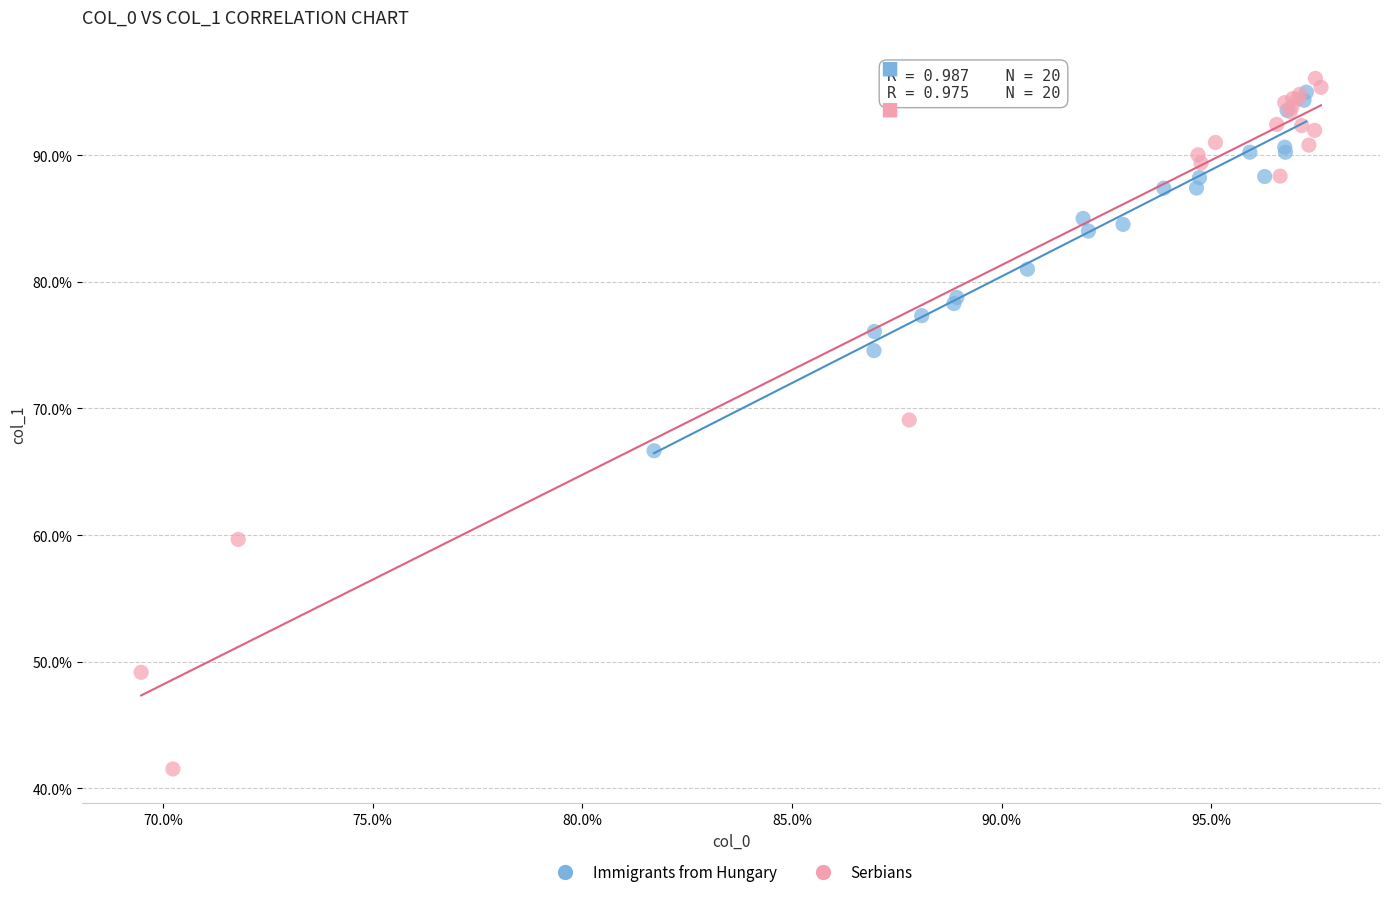

What are all the series names shown in the legend?

Immigrants from Hungary, Serbians